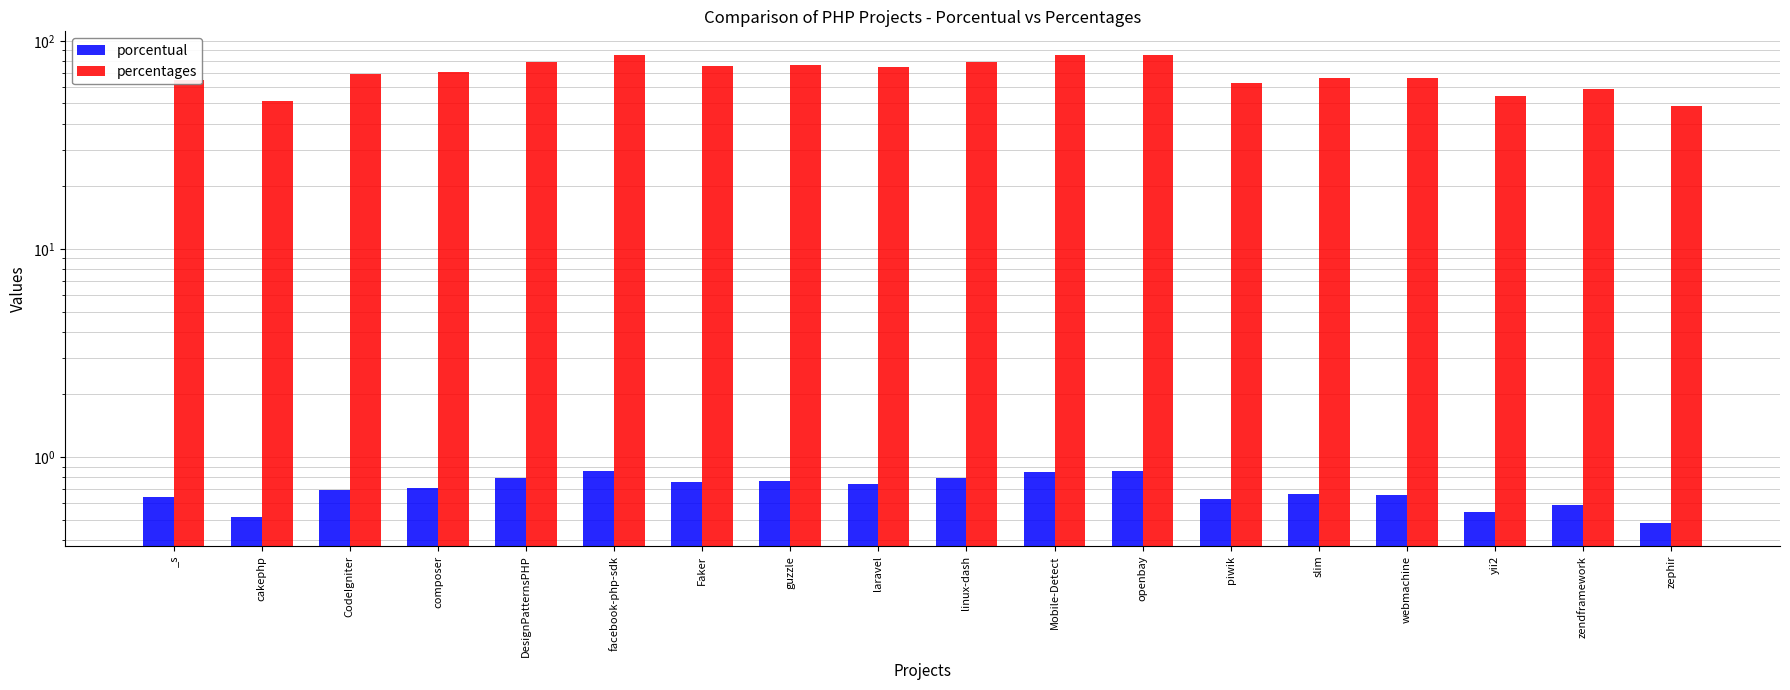

What is the minimum value for percentages?

48.5